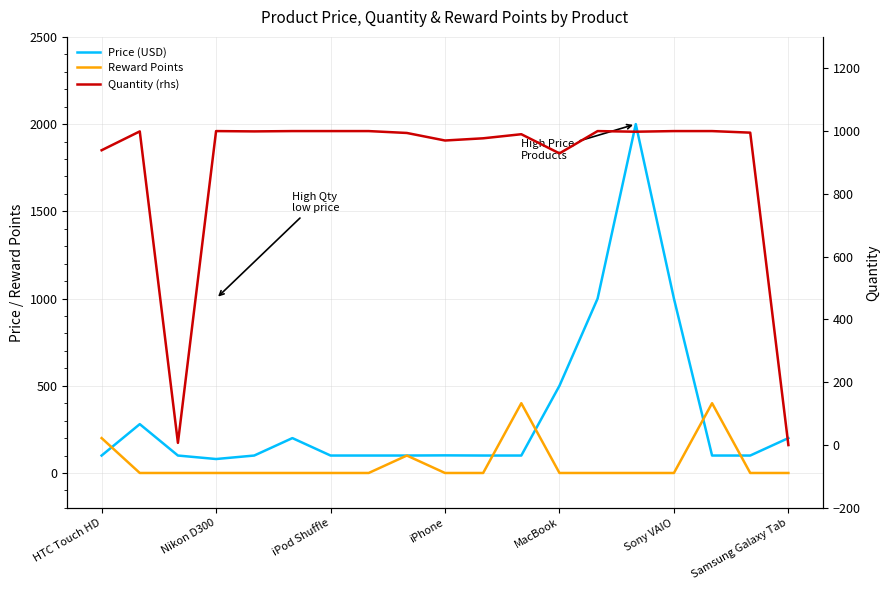

Which series has the largest total across all categories?

Quantity (rhs)